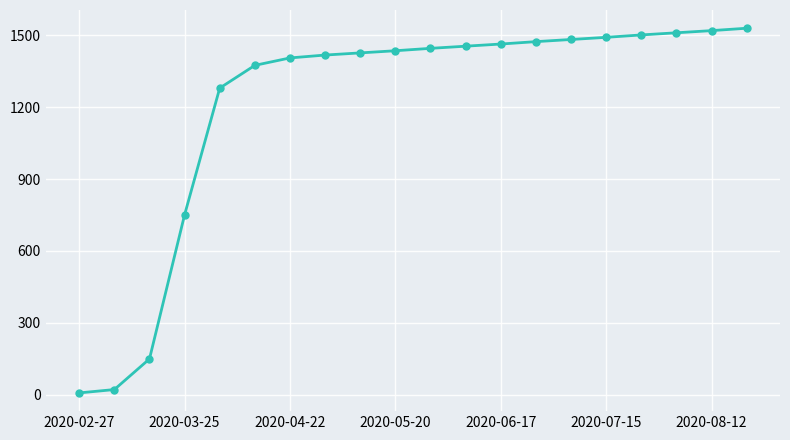

What is the difference between the second highest and minimum values?

1513